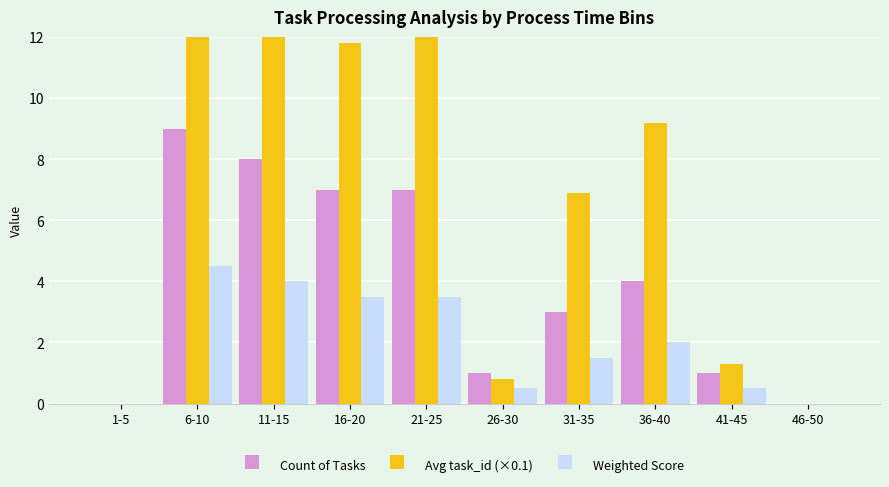

The value of Weighted Score at 1-5 is 0.0. True or false?

True